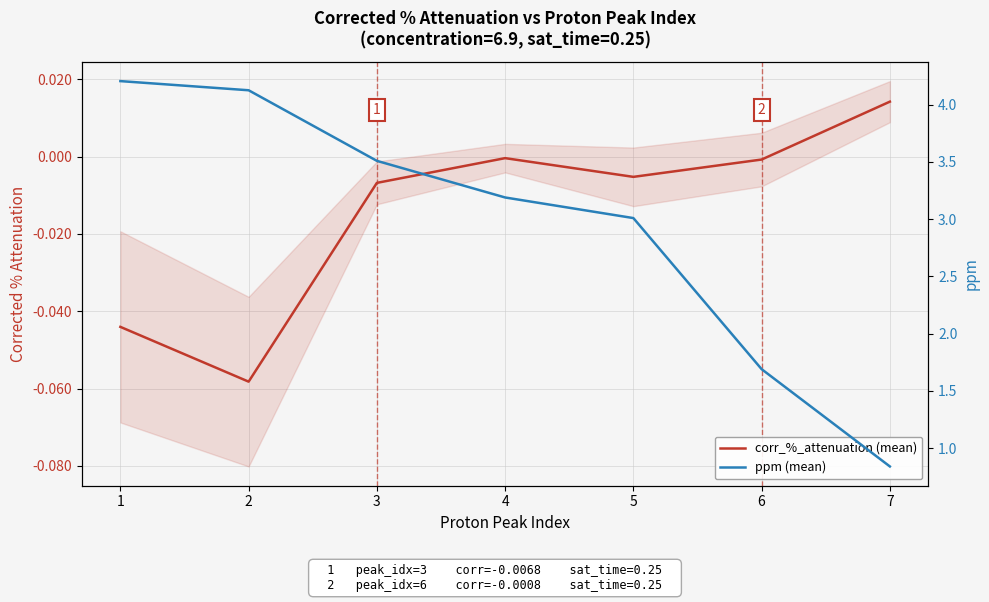

Where does the corr_%_attenuation (mean) series first go above 0?

7